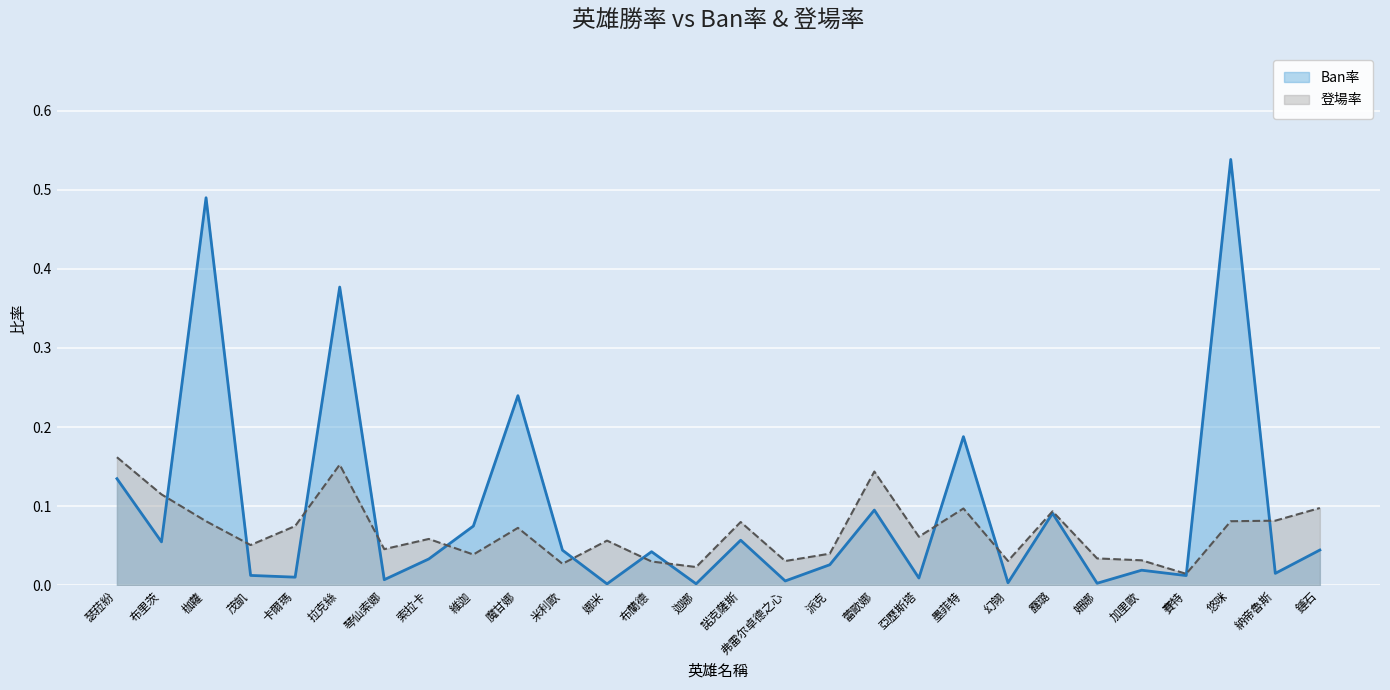

How many interior local peaks does the 登場率 series have?

8